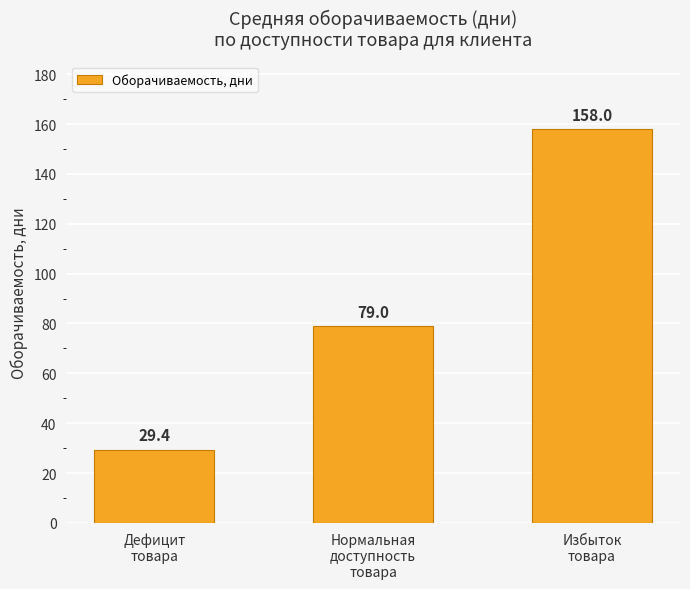

Are the bars horizontal?

No